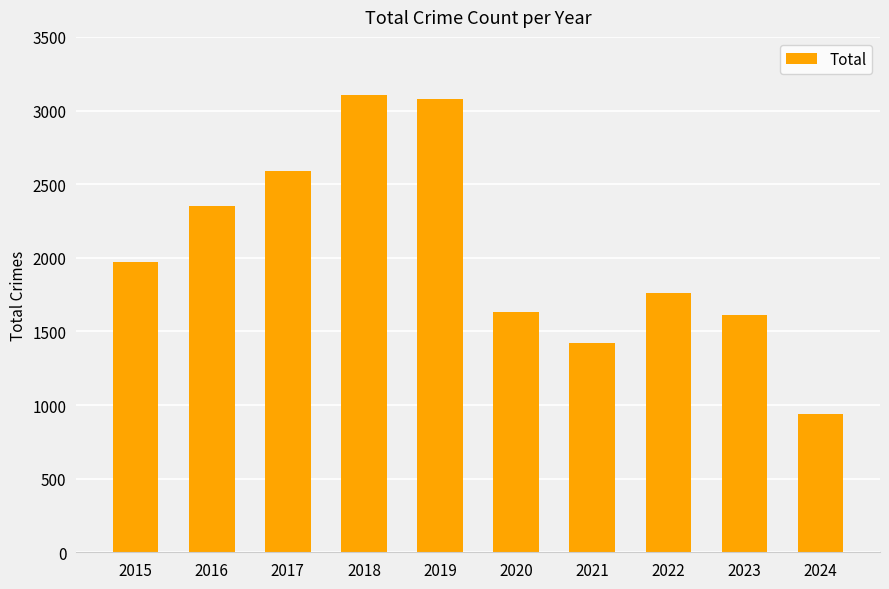

What is the sum of the values at 2022 and 2021?

3182